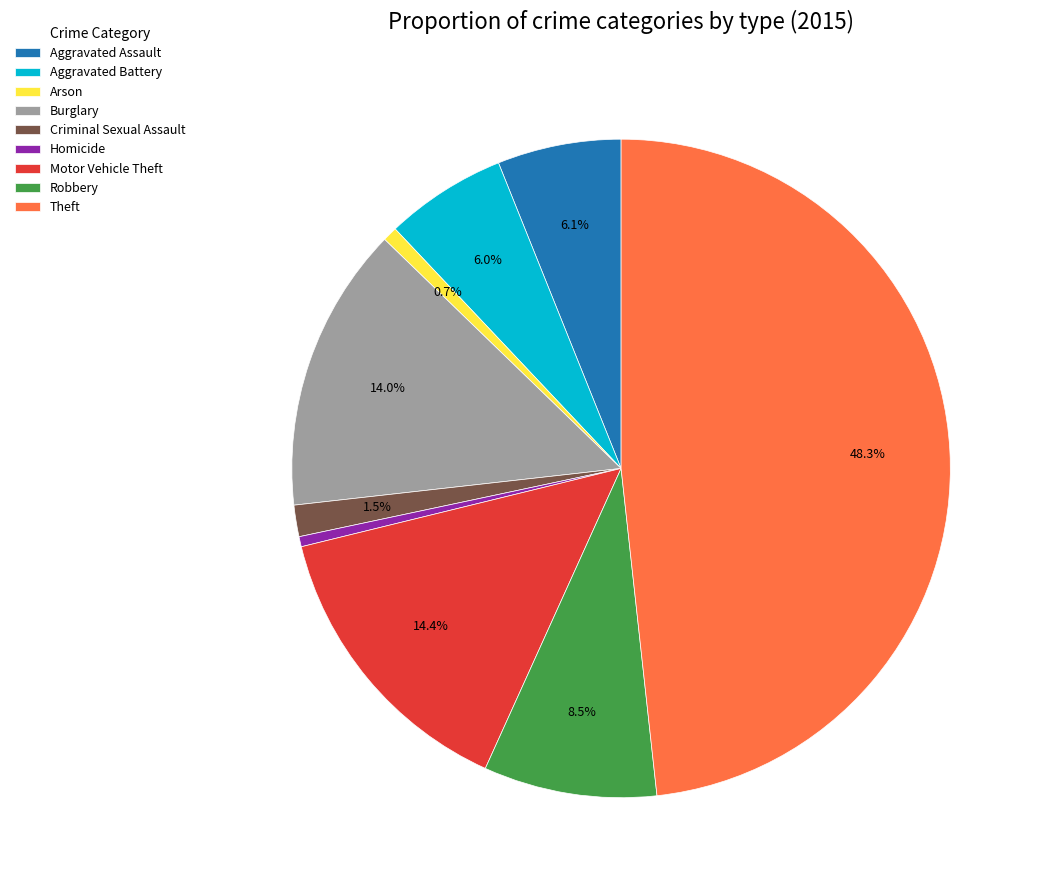

What is the largest slice in the pie chart?

Theft